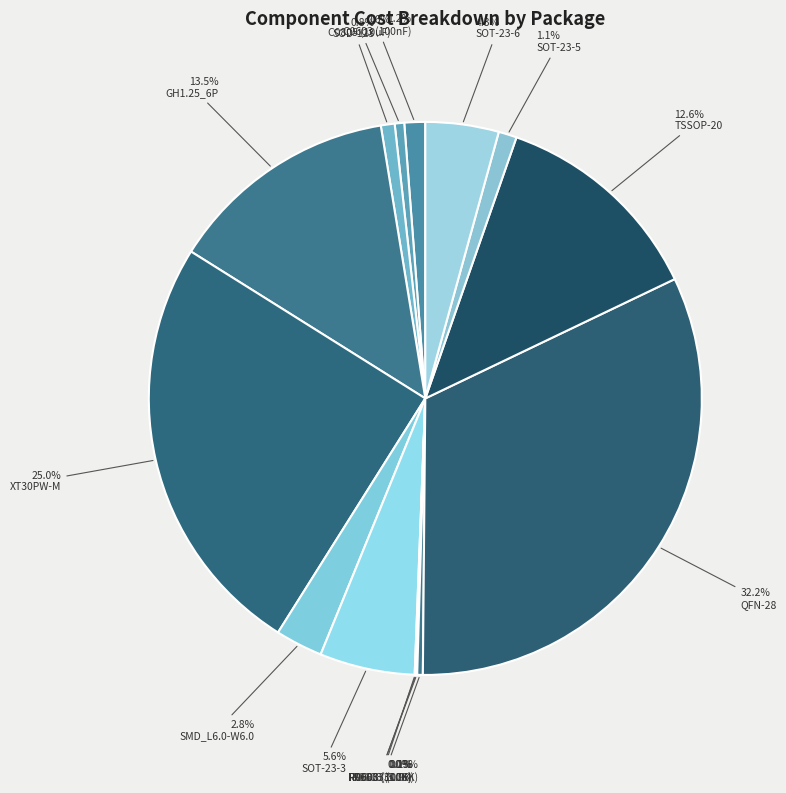

Does any single category account for the majority?

No